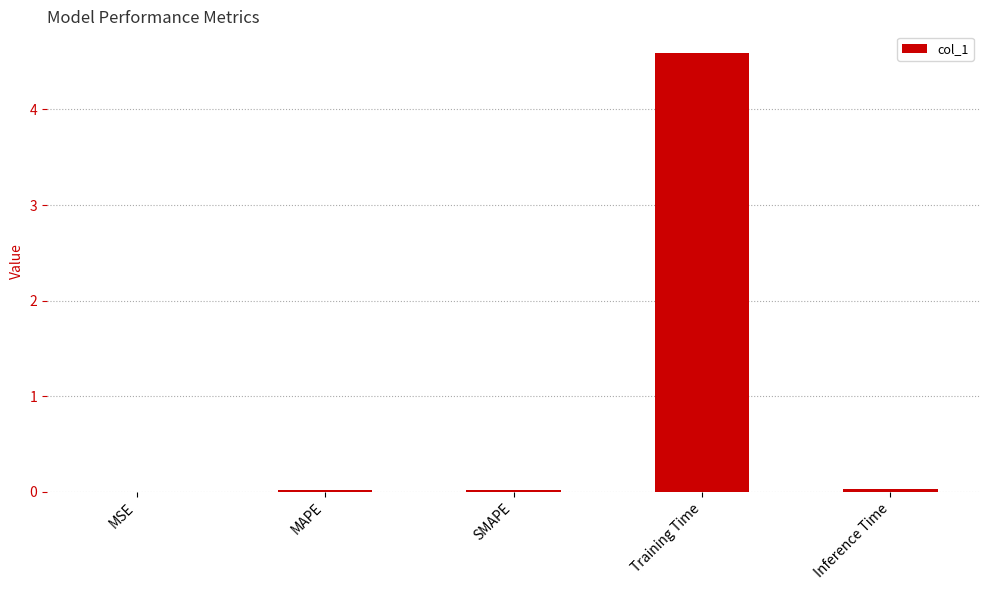

How many series are shown in this chart?

1